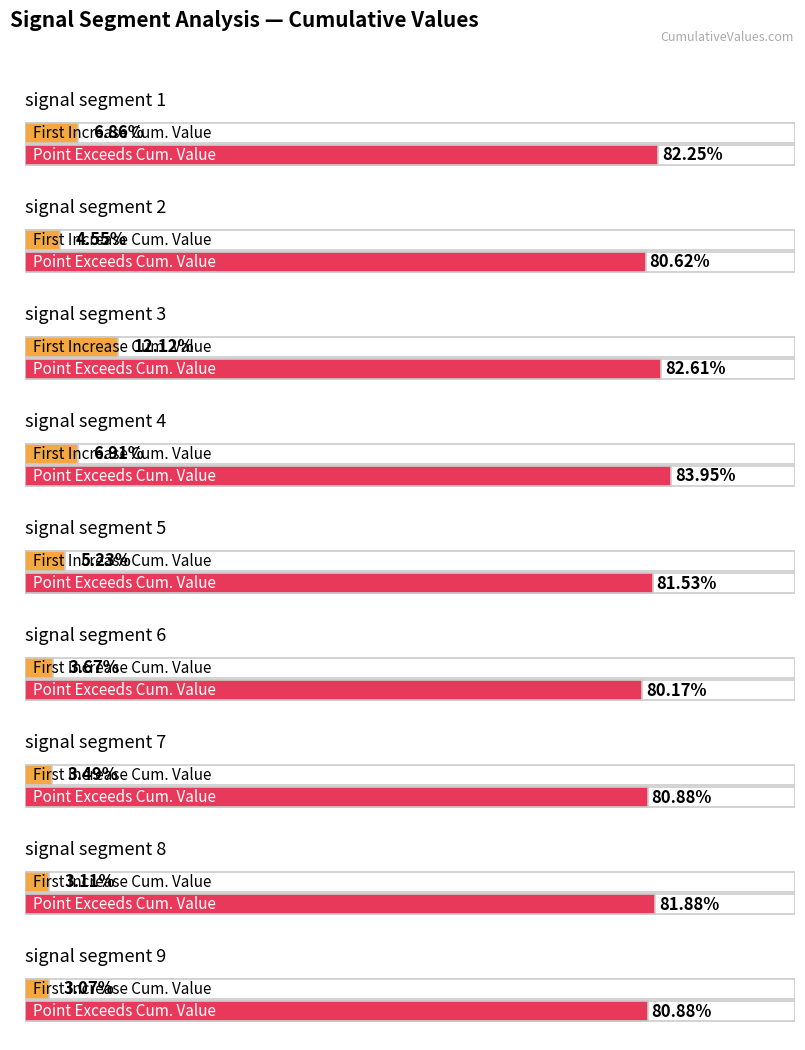

Does the chart contain any negative values?

No